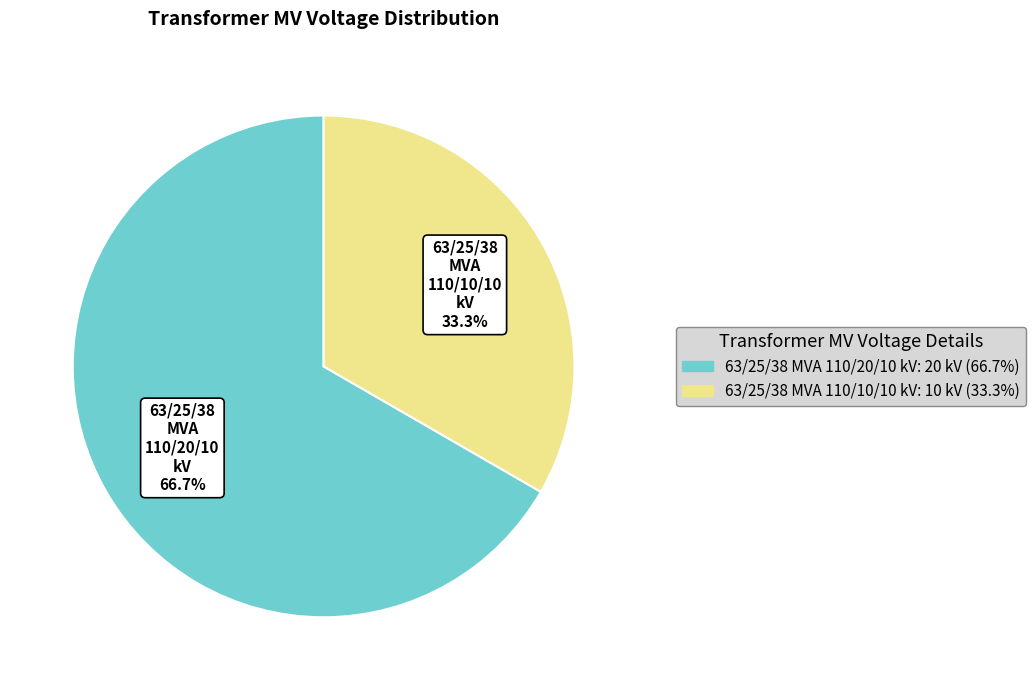

Which slice is the smallest?

63/25/38 MVA 110/10/10 kV